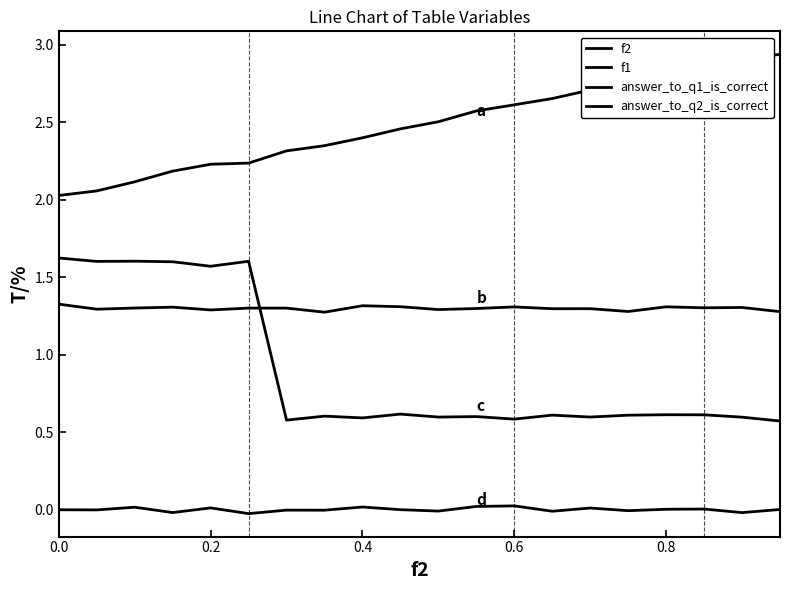

List the series in order of their peak value, lowest first.

answer_to_q2_is_correct, f1, answer_to_q1_is_correct, f2